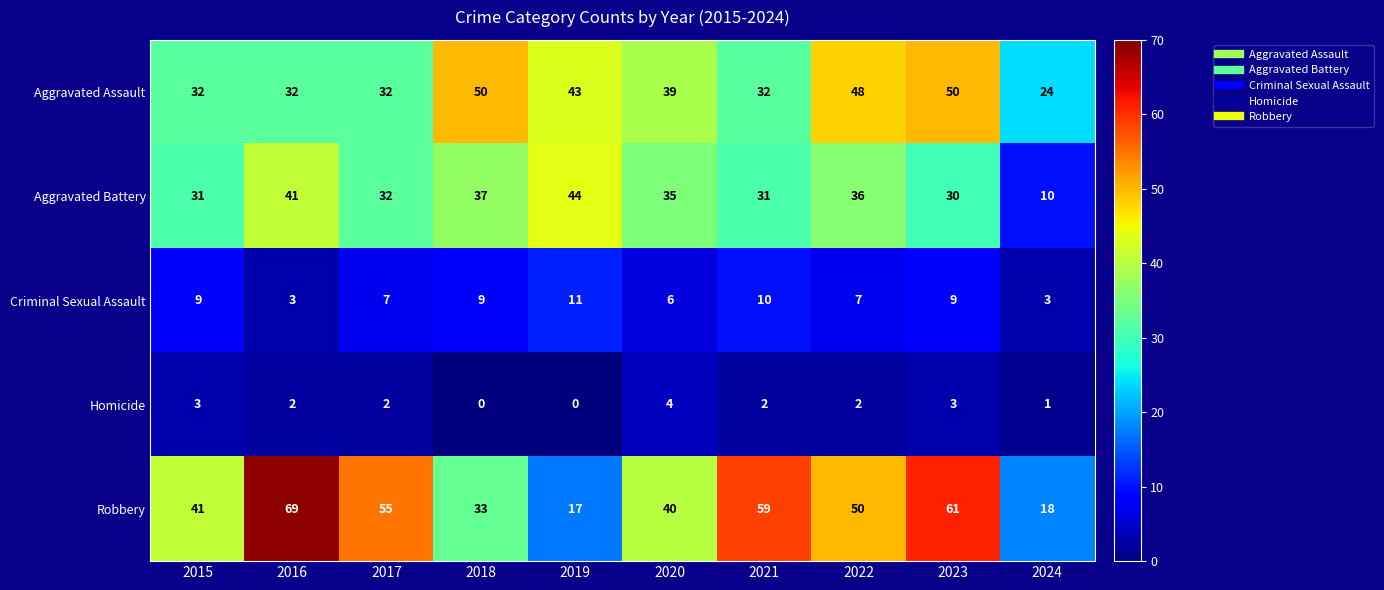

Count the number of data series in this chart.

5